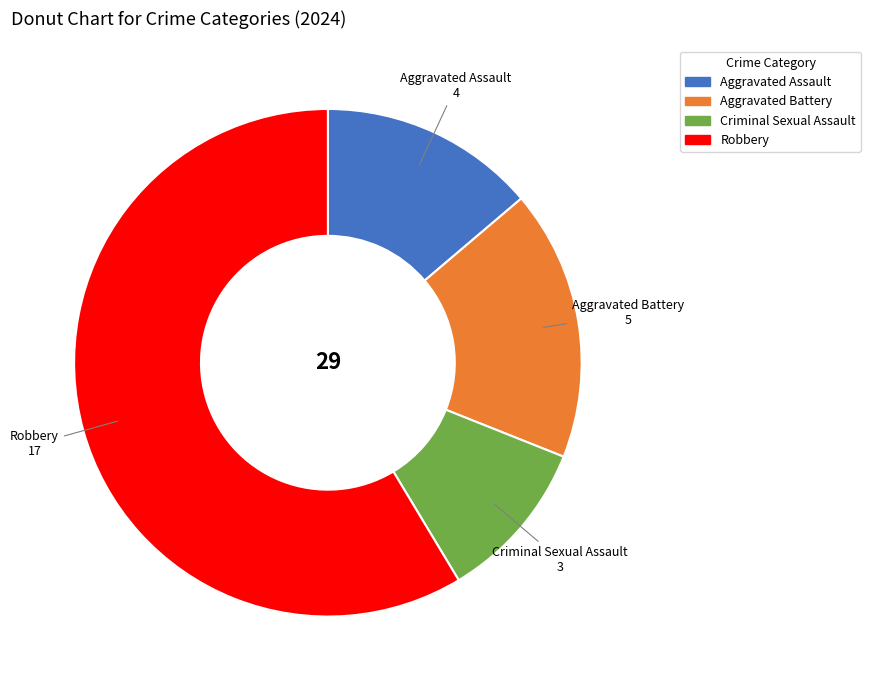

How many slices are in this pie chart?

4